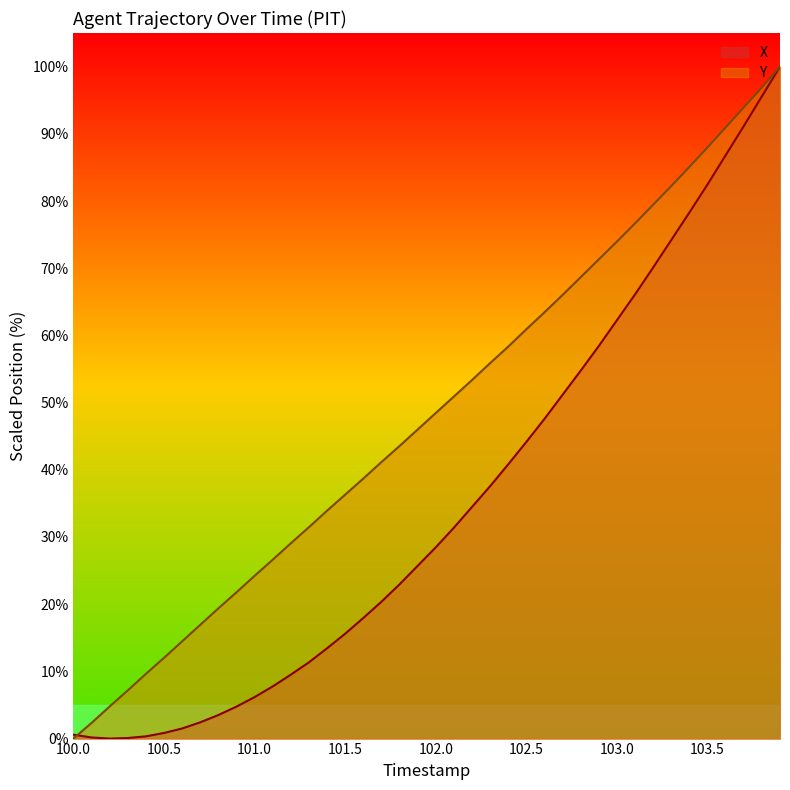

How many lines are shown in the chart?

2